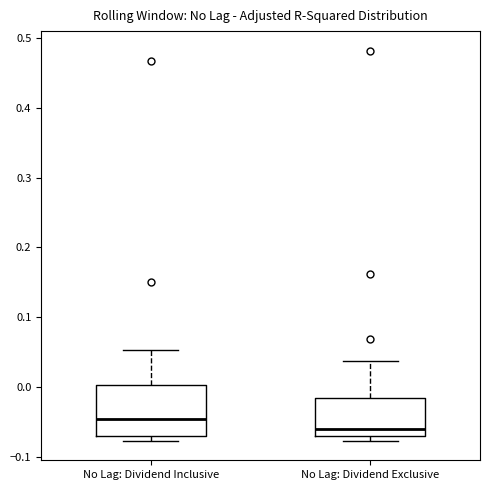

Which box is the tallest, from its lower edge to its upper edge?

No Lag: Dividend Inclusive